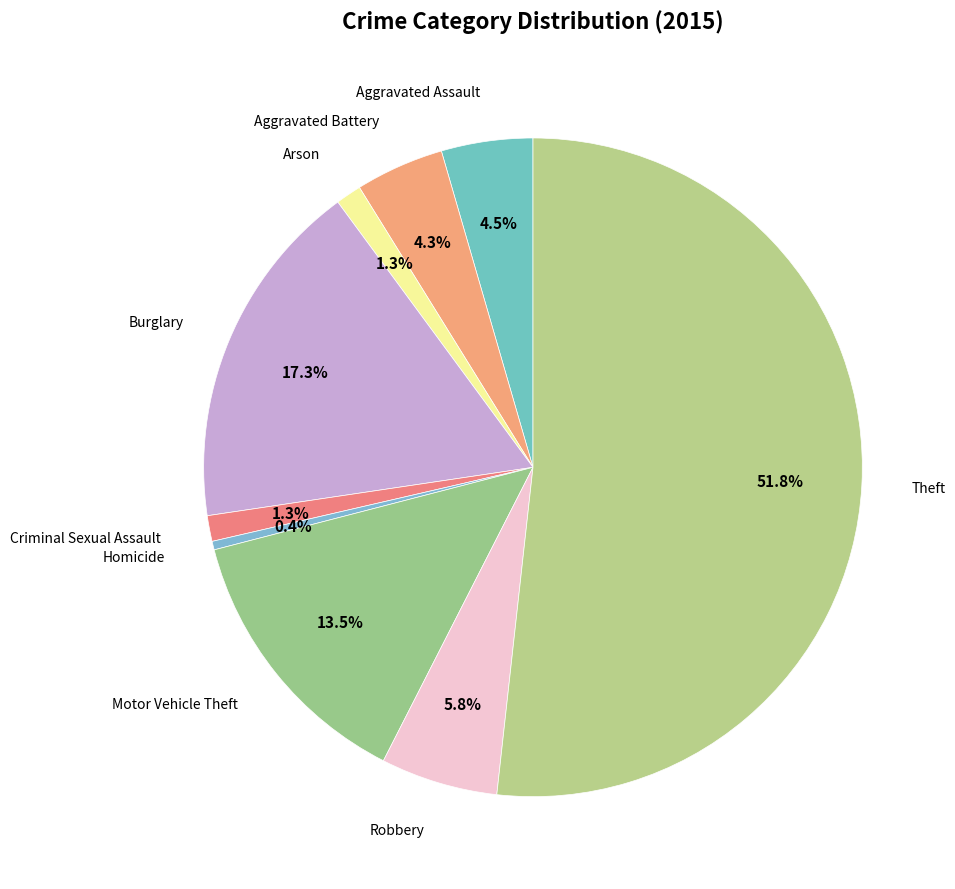

To the nearest percent, what is the average slice percentage?

11%